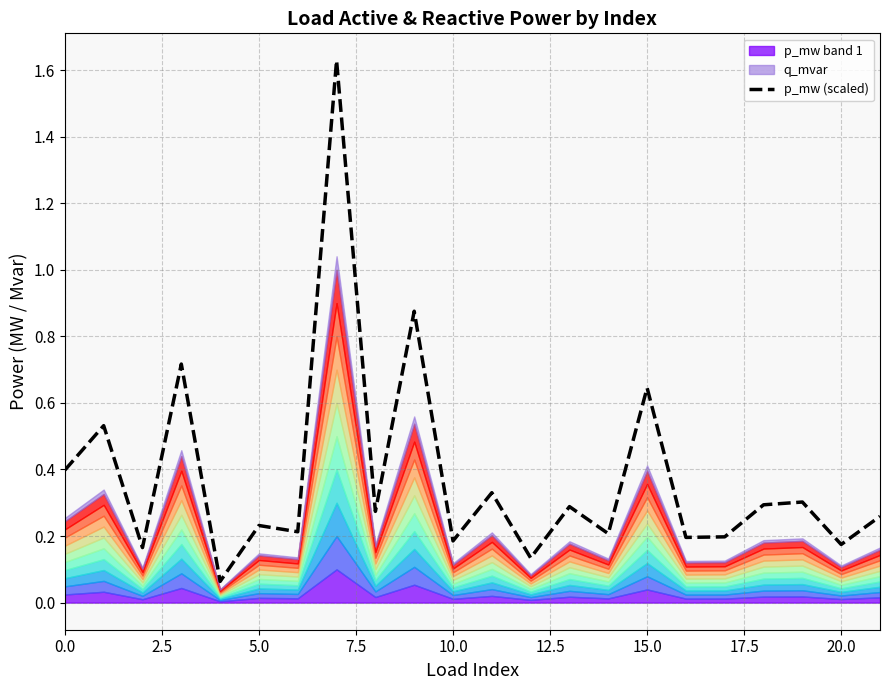

The p_mw (scaled) series shows 0.2 at 10.0. True or false?

True